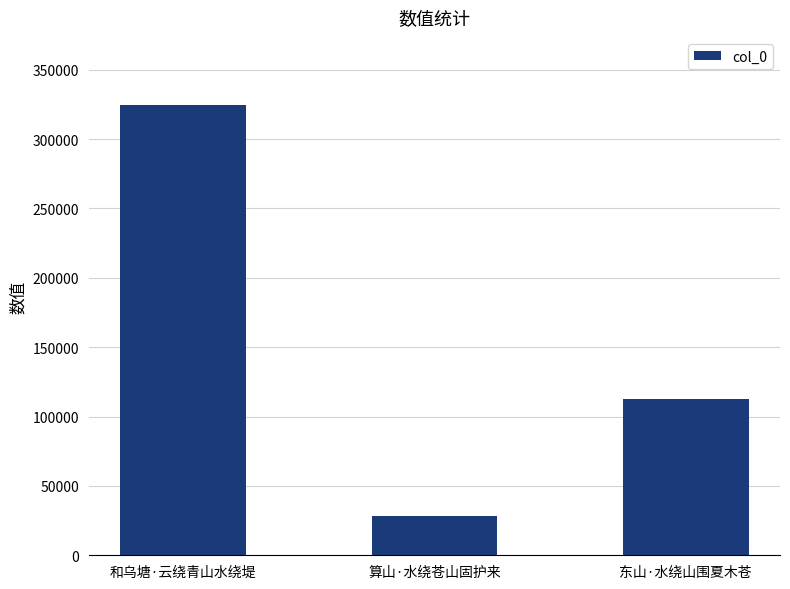

How many bars are there in total?

3